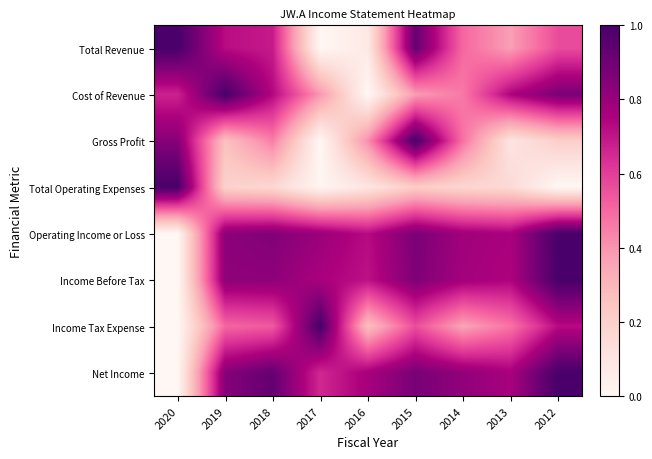

Reading right to left, transcribe all the data shown in this chart.

Total Revenue: 2012=0.6	2013=0.4	2014=0.5	2015=0.9	2016=0.1	2017=0.0	2018=0.7	2019=0.7	2020=1.0
Cost of Revenue: 2012=0.9	2013=0.7	2014=0.5	2015=0.4	2016=0.0	2017=0.4	2018=0.7	2019=1.0	2020=0.7
Gross Profit: 2012=0.2	2013=0.1	2014=0.5	2015=1.0	2016=0.4	2017=0.0	2018=0.5	2019=0.3	2020=0.8
Total Operating Expenses: 2012=0.0	2013=0.2	2014=0.2	2015=0.2	2016=0.1	2017=0.0	2018=0.2	2019=0.2	2020=1.0
Operating Income or Loss: 2012=1.0	2013=0.8	2014=0.8	2015=0.9	2016=0.7	2017=0.8	2018=0.9	2019=0.8	2020=0.0
Income Before Tax: 2012=1.0	2013=0.7	2014=0.8	2015=0.9	2016=0.7	2017=0.8	2018=0.8	2019=0.8	2020=0.0
Income Tax Expense: 2012=0.7	2013=0.5	2014=0.4	2015=0.6	2016=0.3	2017=1.0	2018=0.5	2019=0.5	2020=0.0
Net Income: 2012=1.0	2013=0.8	2014=0.8	2015=0.9	2016=0.8	2017=0.7	2018=0.9	2019=0.8	2020=0.0